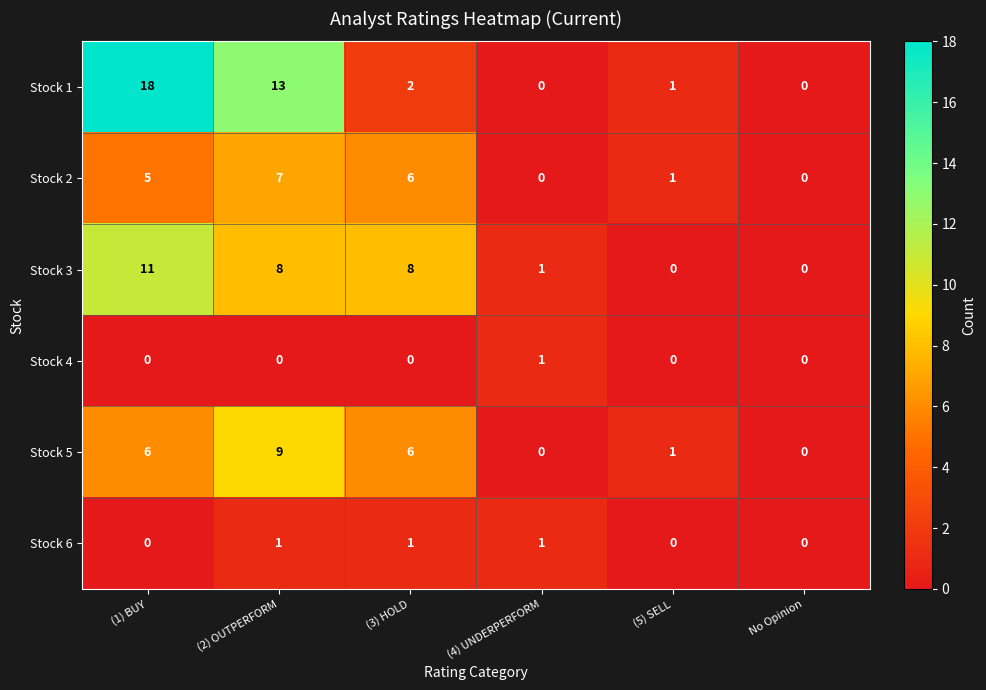

Which series changed the most between (3) HOLD and No Opinion?

Stock 3